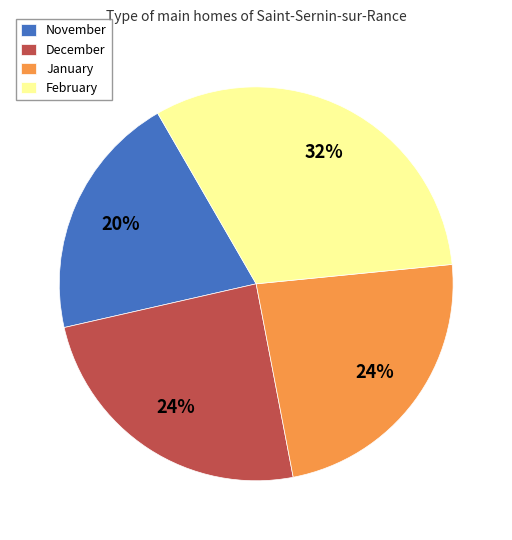

Does January account for over 50% of the chart?

No